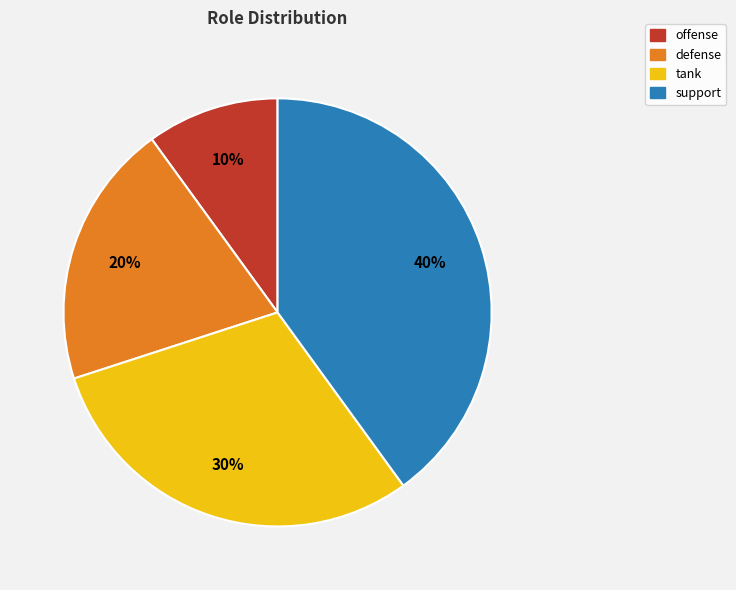

To the nearest percent, what percentage of the pie is offense?

10%